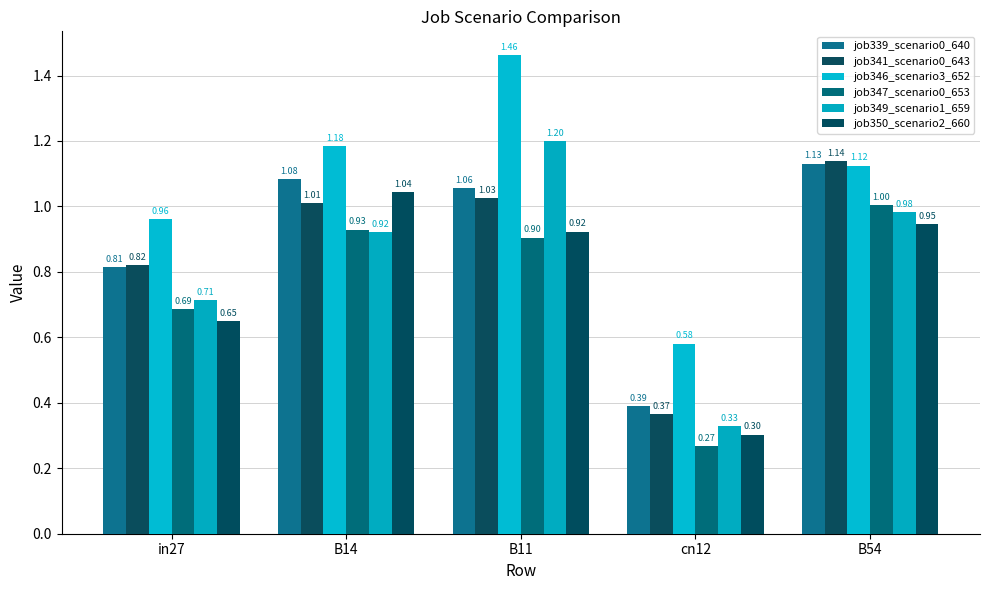

What is the difference between the maximum and minimum values in the job349_scenario1_659 series?

0.9